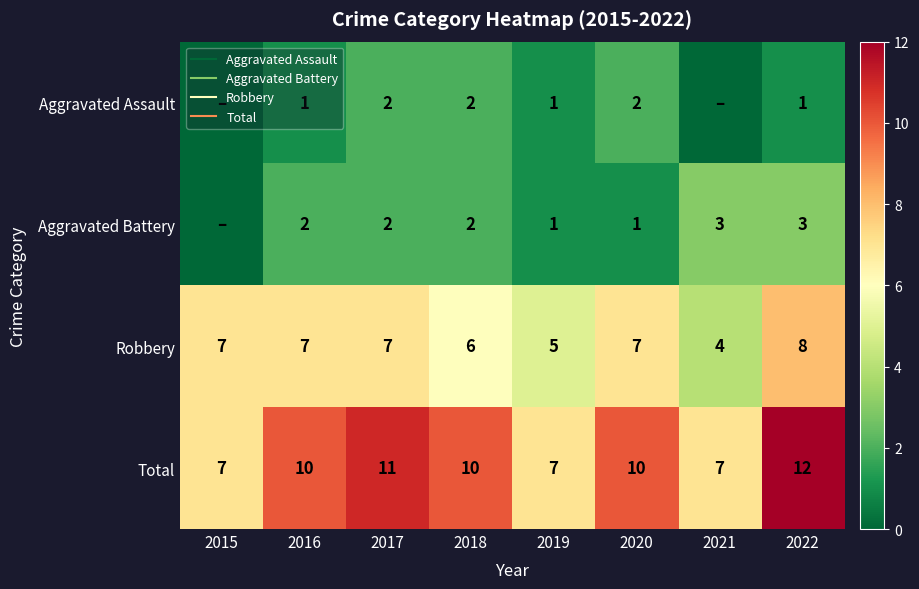

Rank the series by their maximum value, from lowest to highest.

Aggravated Assault, Aggravated Battery, Robbery, Total